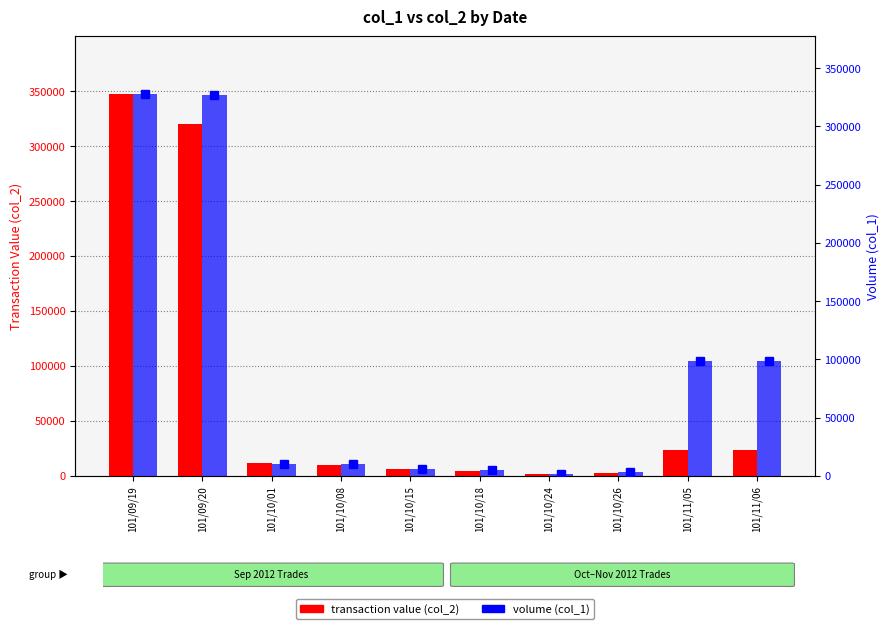

Reading left to right, extract all data points from this chart.

transaction value (col_2): 101/09/19=347670	101/09/20=320460	101/10/01=11900	101/10/08=9600	101/10/15=6120	101/10/18=4570	101/10/24=1600	101/10/26=2130	101/11/05=23760	101/11/06=23760
volume (col_1): 101/09/19=328000	101/09/20=327000	101/10/01=10000	101/10/08=10000	101/10/15=6000	101/10/18=5000	101/10/24=2000	101/10/26=3000	101/11/05=99000	101/11/06=99000